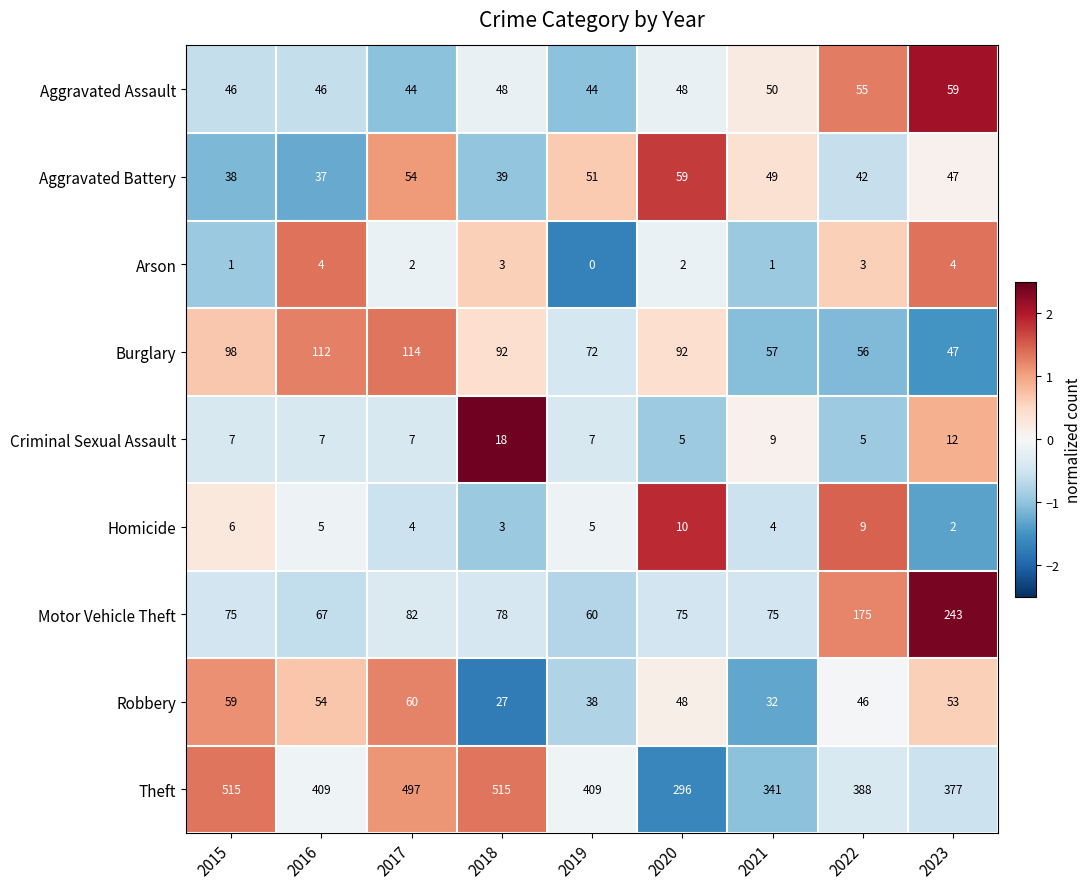

At which label does Arson first exceed 2?

2016